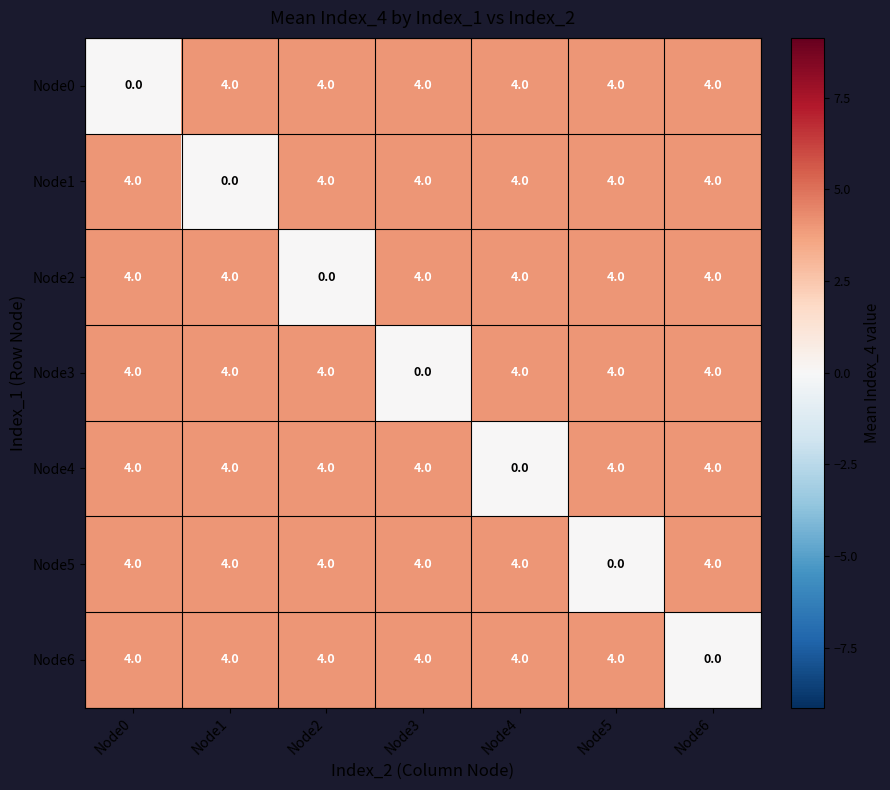

Is it true that Node2 equals 5 at Node1?

False